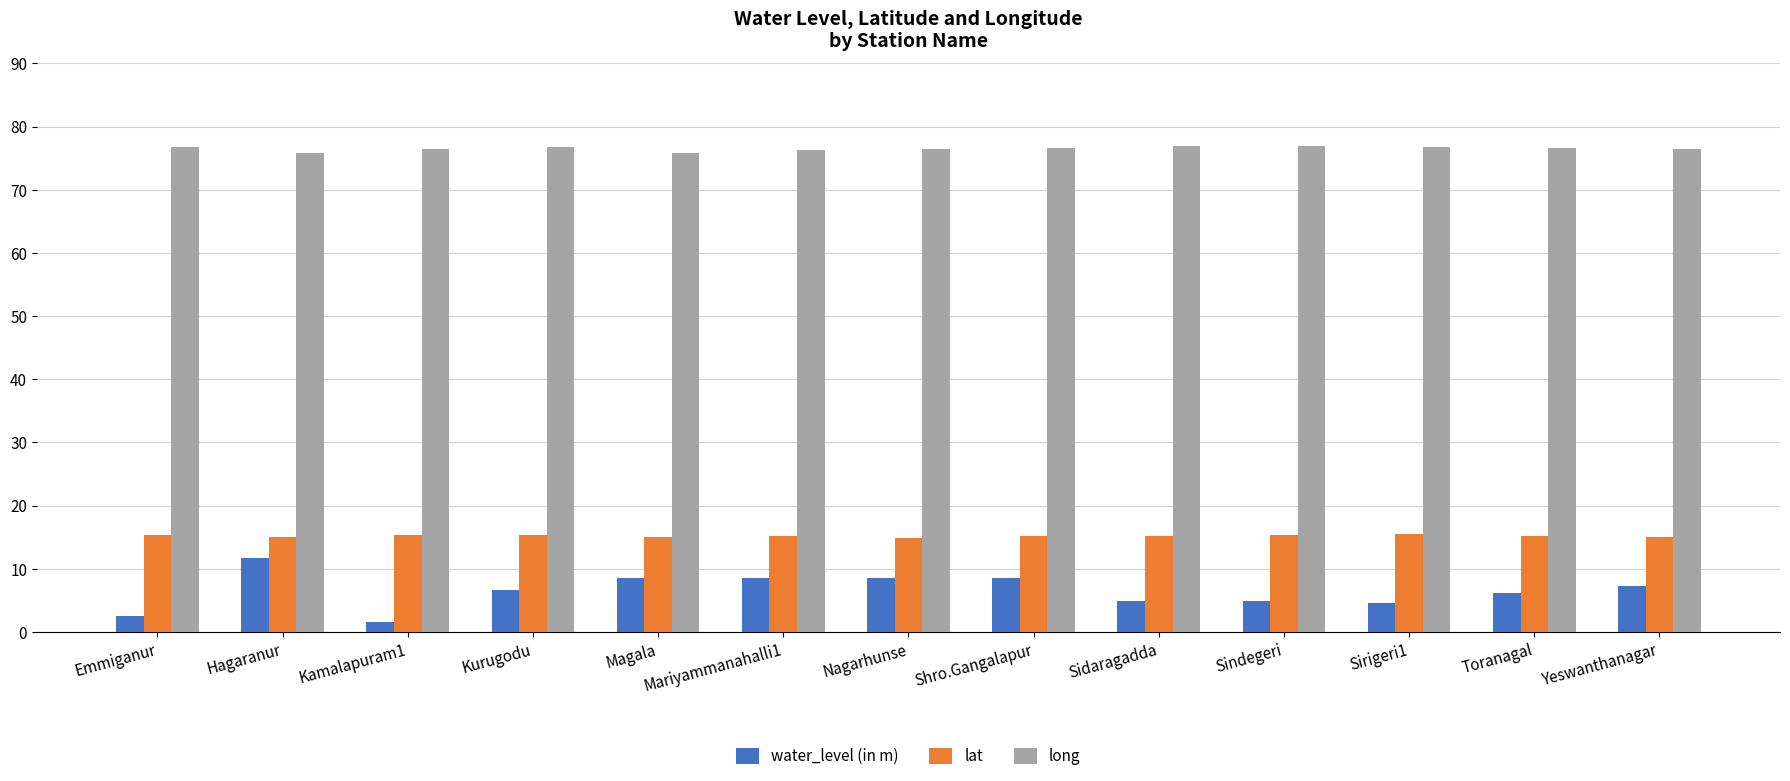

The value of long at Sidaragadda is 76.9. True or false?

True